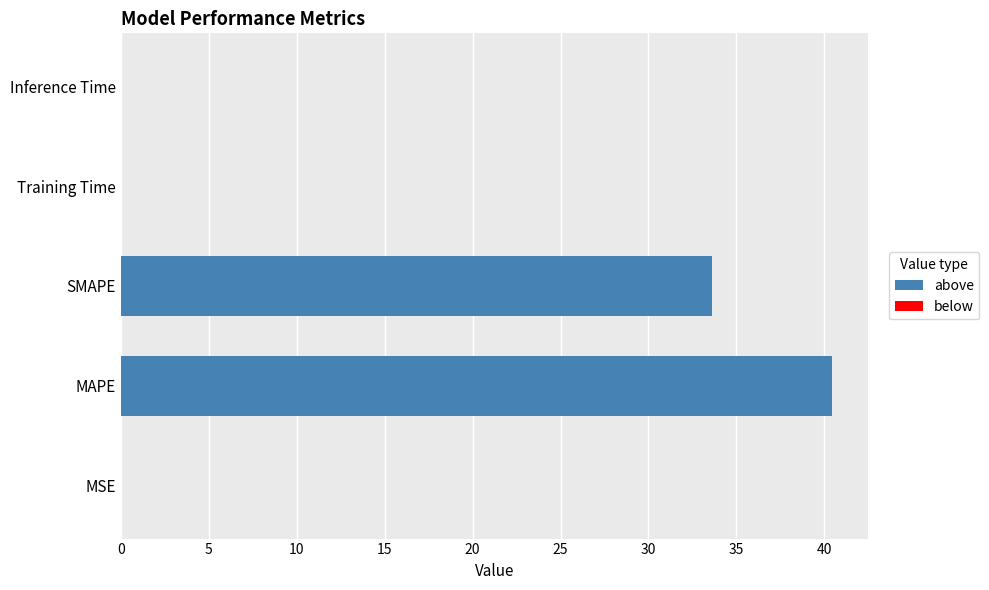

At which label is the value closest to 20?

SMAPE